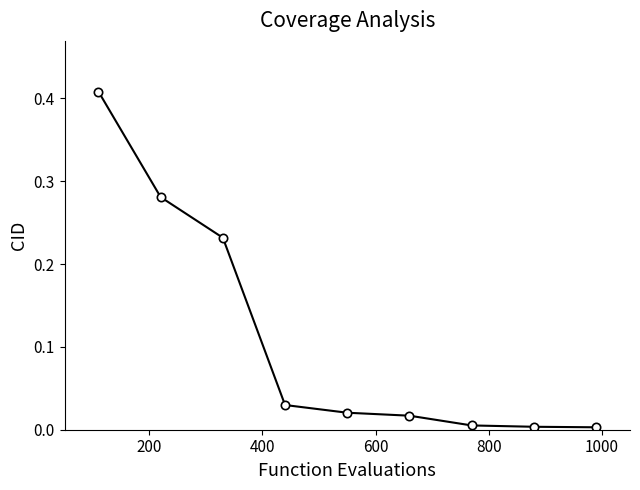

True or false: the data has more than 2 interior local peaks.

False